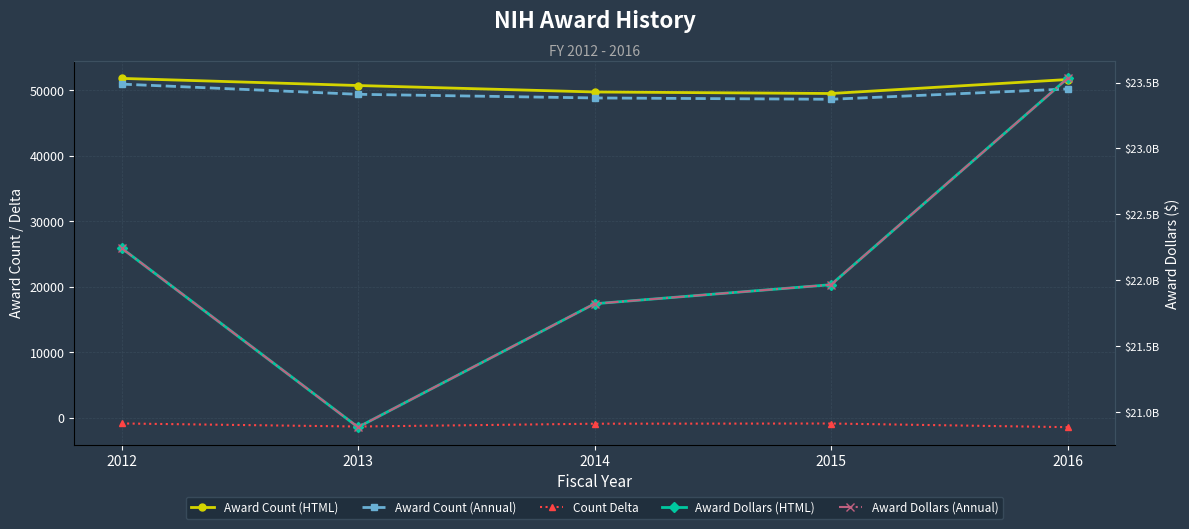

At how many categories does at least one series exceed 16030716626?

5